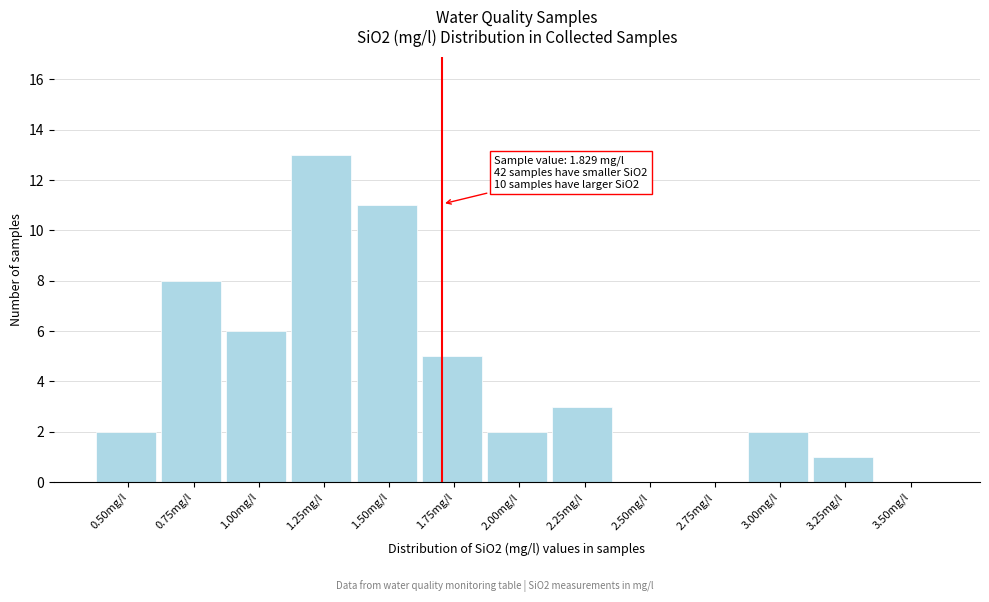

Reading left to right, transcribe all the data shown in this chart.

0.50mg/l=2	0.75mg/l=8	1.00mg/l=6	1.25mg/l=13	1.50mg/l=11	1.75mg/l=5	2.00mg/l=2	2.25mg/l=3	2.50mg/l=0	2.75mg/l=0	3.00mg/l=2	3.25mg/l=1	3.50mg/l=0